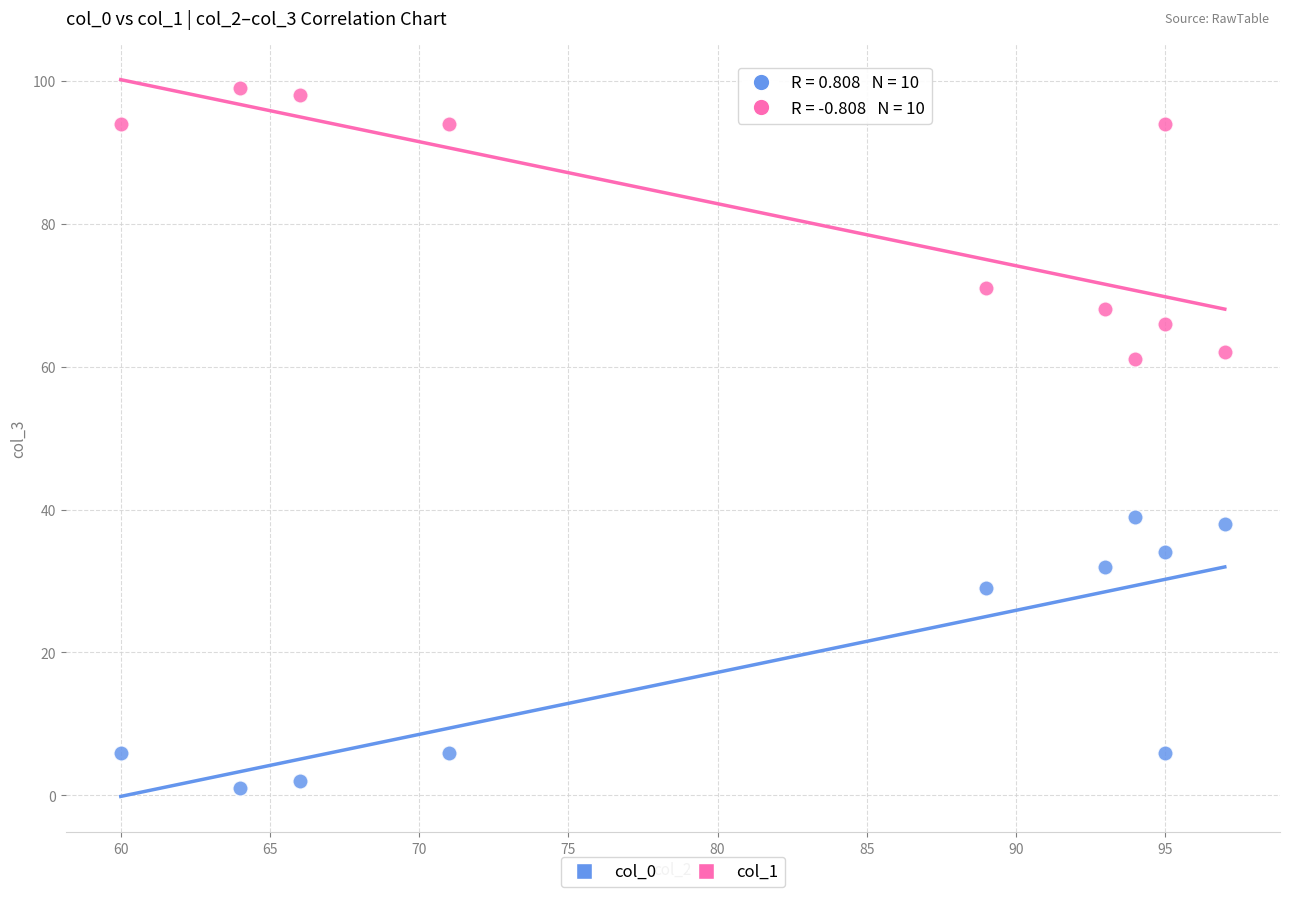

Across all data points, what is the range of X values (max minus min)?

37